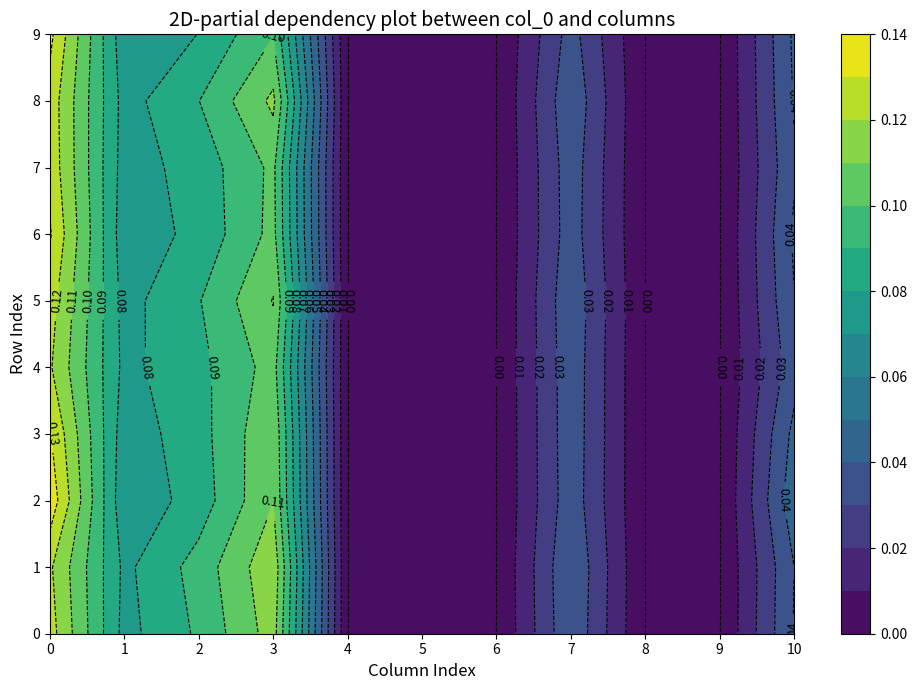

How many 5 values are between 0 and 1?

11